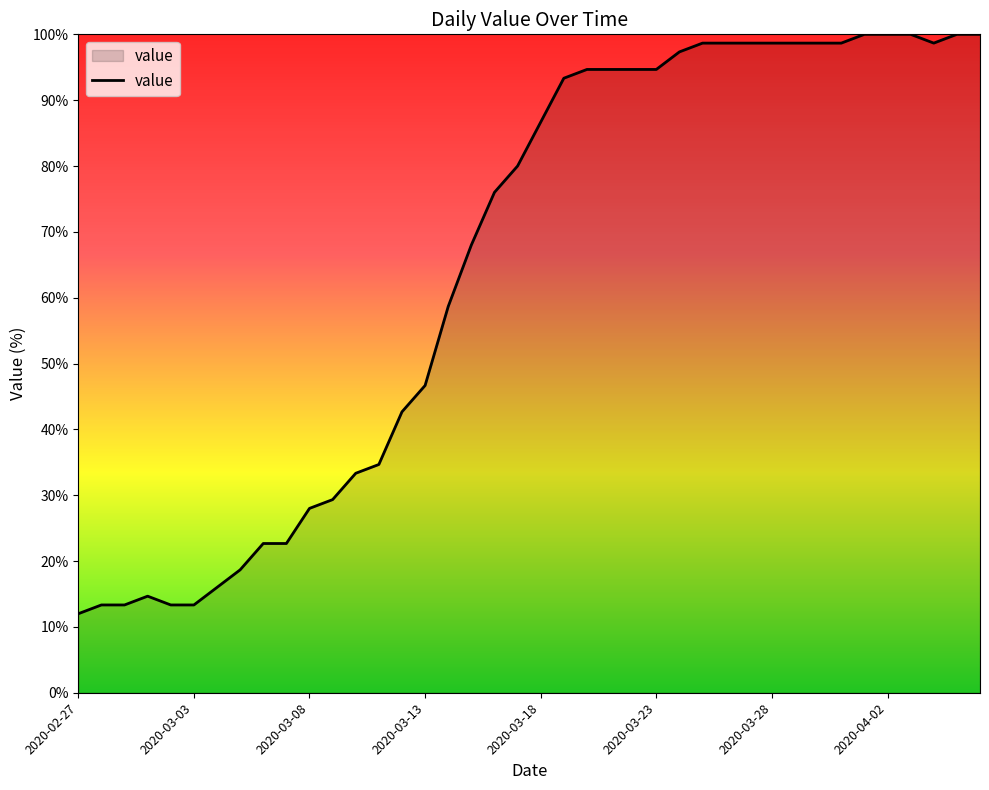

What is the smallest value displayed?

12.0